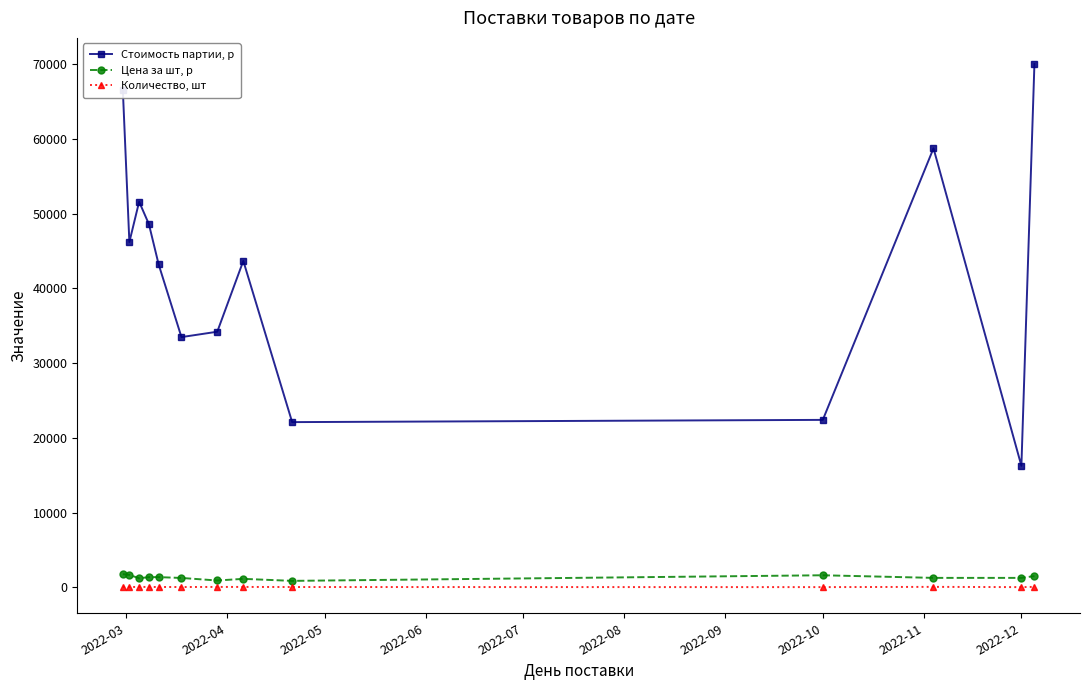

What is the smallest value displayed?

13